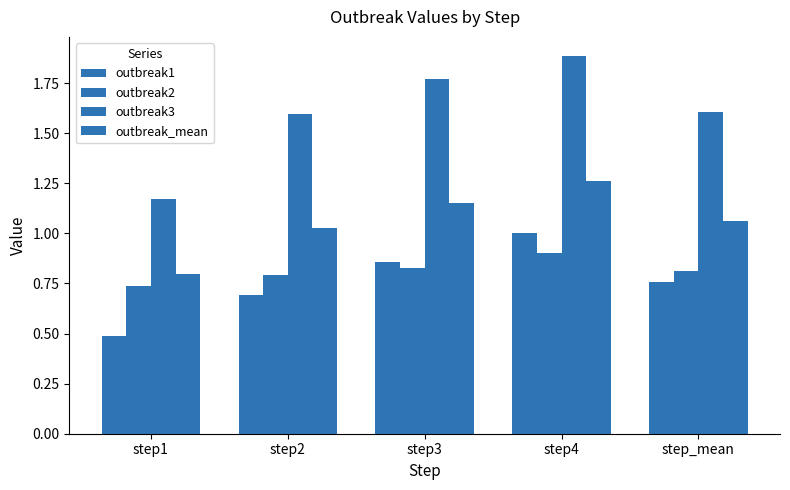

At step_mean, list the series in order from smallest to largest.

outbreak1, outbreak2, outbreak_mean, outbreak3